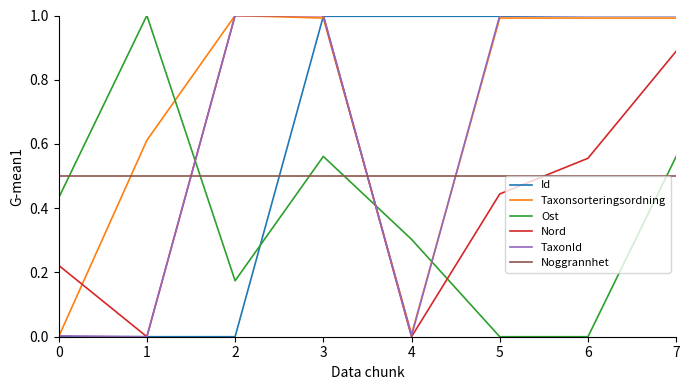

What is the difference between the highest and lowest values at 1?

1.0